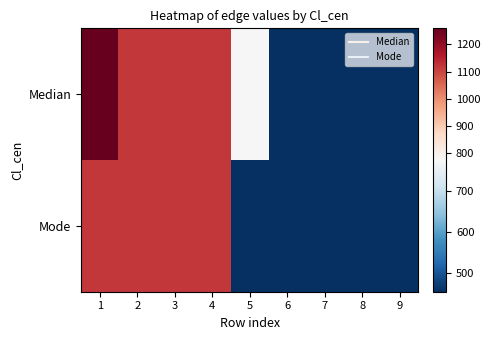

At how many categories does at least one series exceed 709?

5